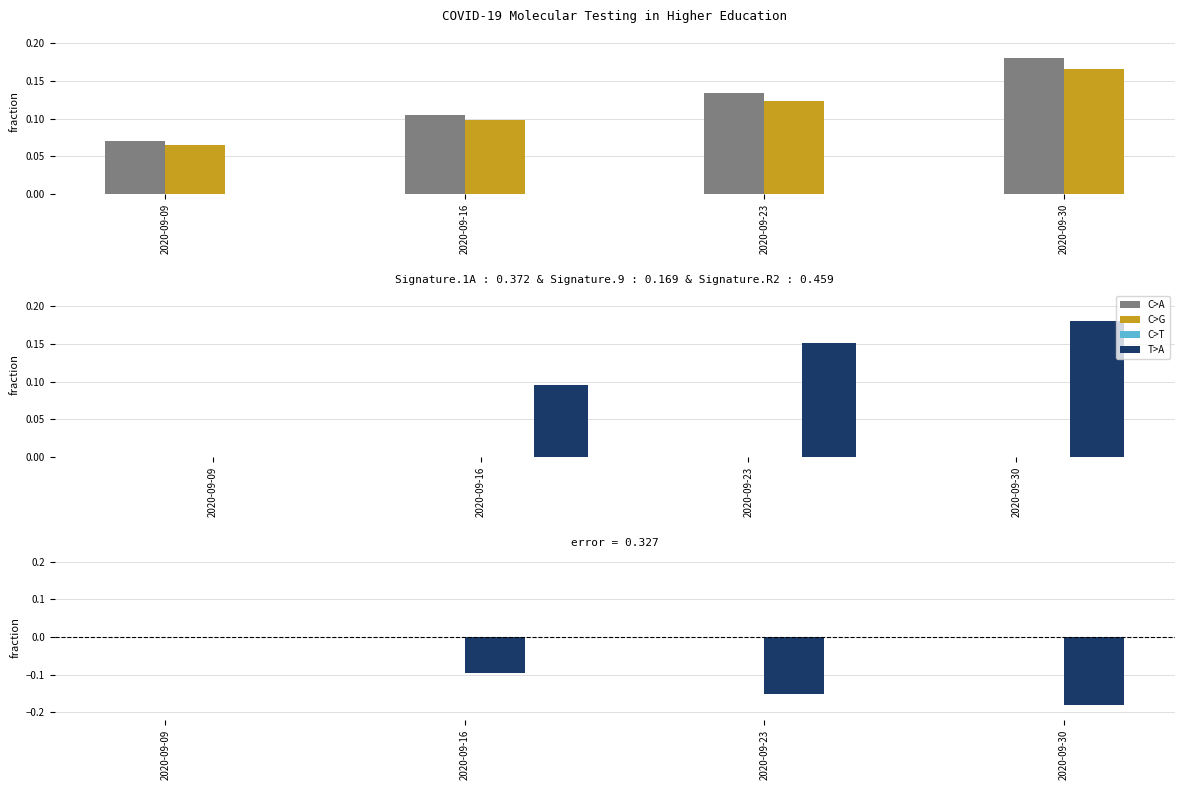

How many data points in New Molecular Tests Reported are less than 0?

3